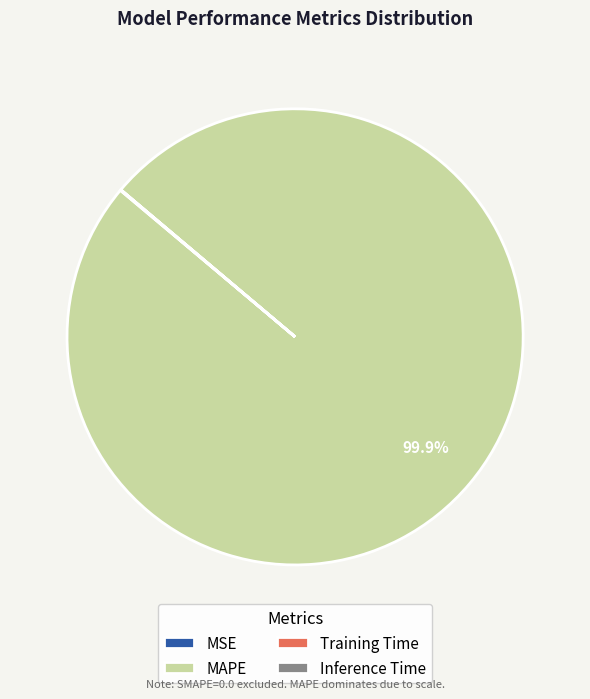

Is there a majority slice in this chart?

Yes